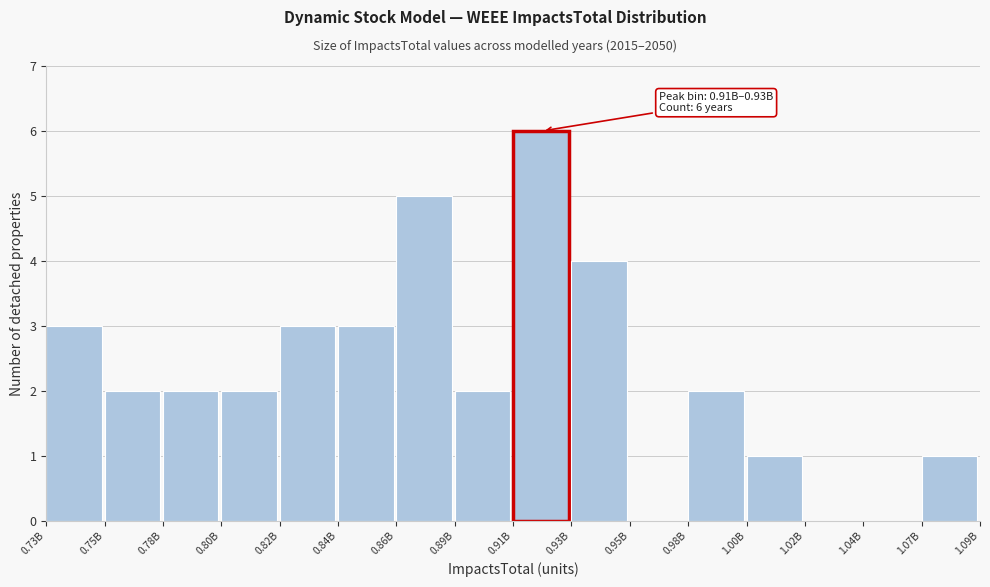

Reading left to right, what are all the values shown in this chart?

0.73B=3	0.75B=2	0.78B=2	0.80B=2	0.82B=3	0.84B=3	0.86B=5	0.89B=2	0.91B=6	0.93B=4	0.95B=0	0.98B=2	1.00B=1	1.02B=0	1.04B=0	1.07B=1